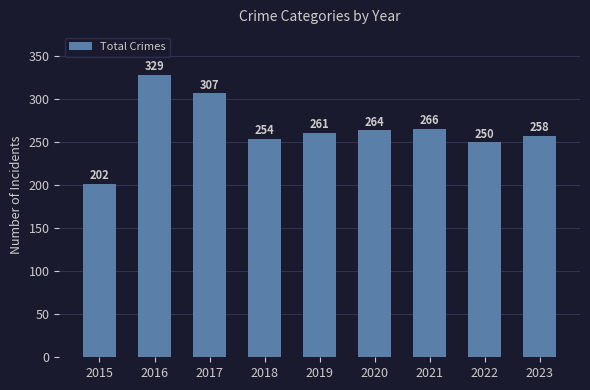

Reading right to left, transcribe all the data shown in this chart.

258	250	266	264	261	254	307	329	202